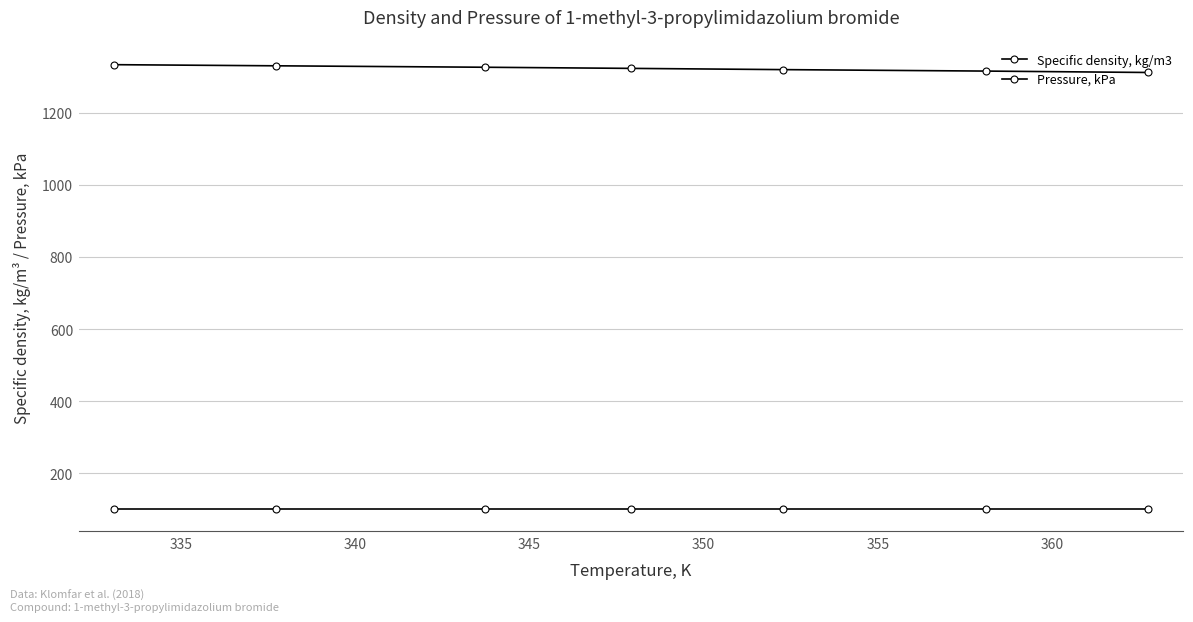

Rank the series by their maximum value, from lowest to highest.

Pressure, kPa, Specific density, kg/m3